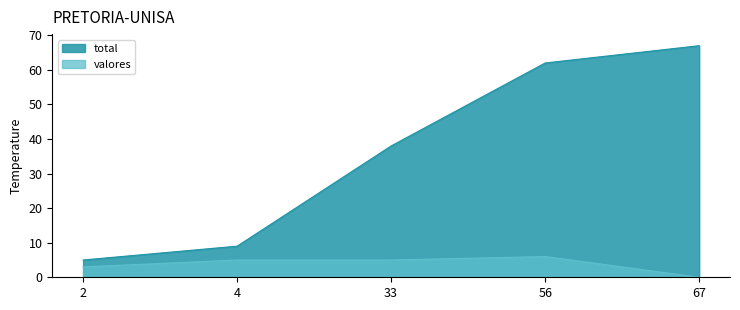

At which category is the sum across all series the highest?

56